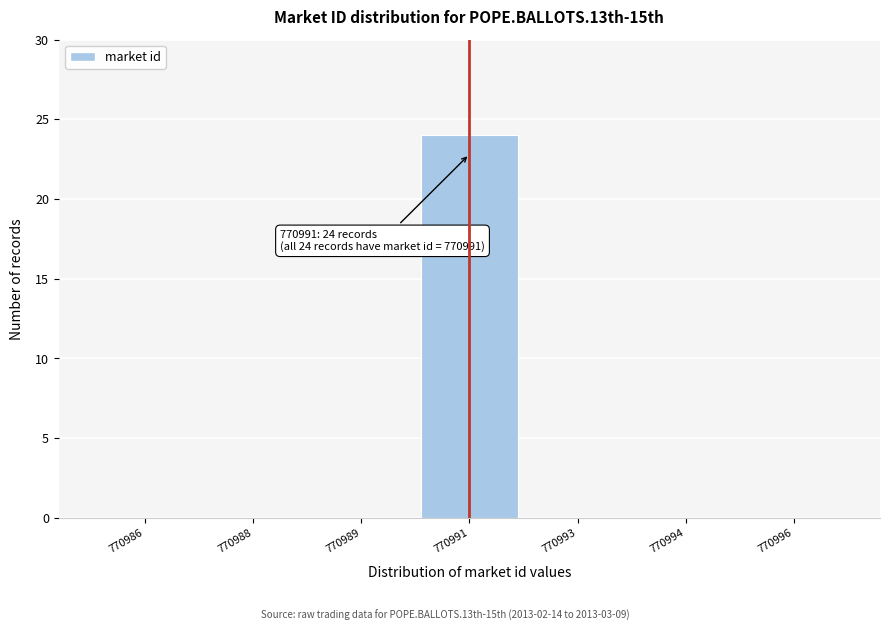

Reading right to left, list all the values displayed in this chart.

770996=0	770994=0	770993=0	770991=24	770989=0	770988=0	770986=0